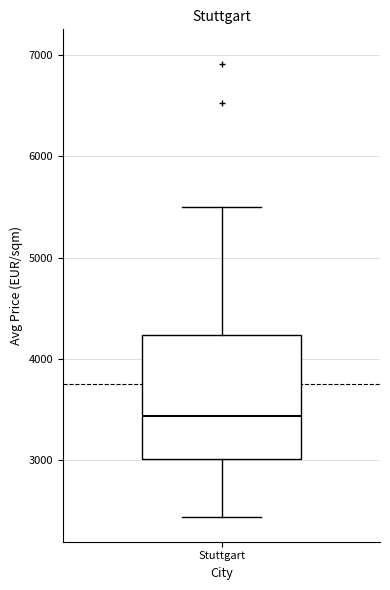

Read this box plot against the y-axis: the position of the median line, the range covered by the box, and the ends of both whiskers. The values are not printed on the chart, so give them approximately, as read against the axis.

median 3400, box 3000 to 4200, whiskers 2400 to 5500